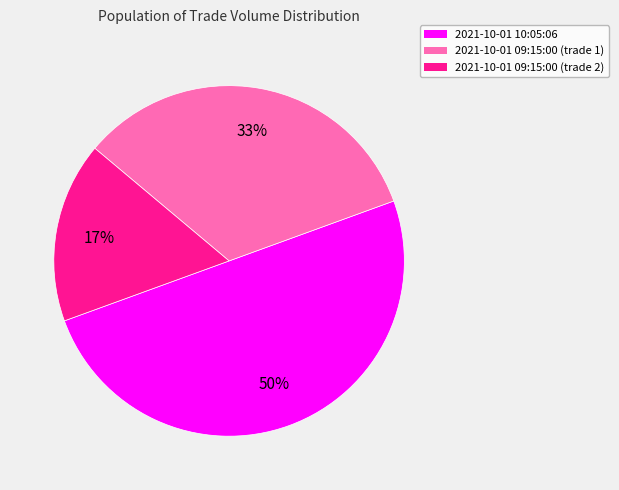

To the nearest percent, what portion does 2021-10-01 10:05:06 represent?

50%